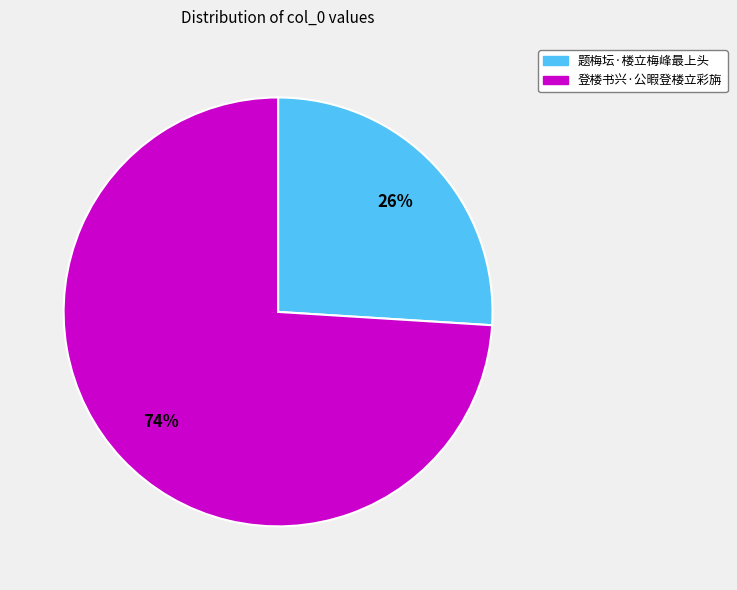

What percentage is the 登楼书兴·公暇登楼立彩旃 slice, to the nearest percent?

74%